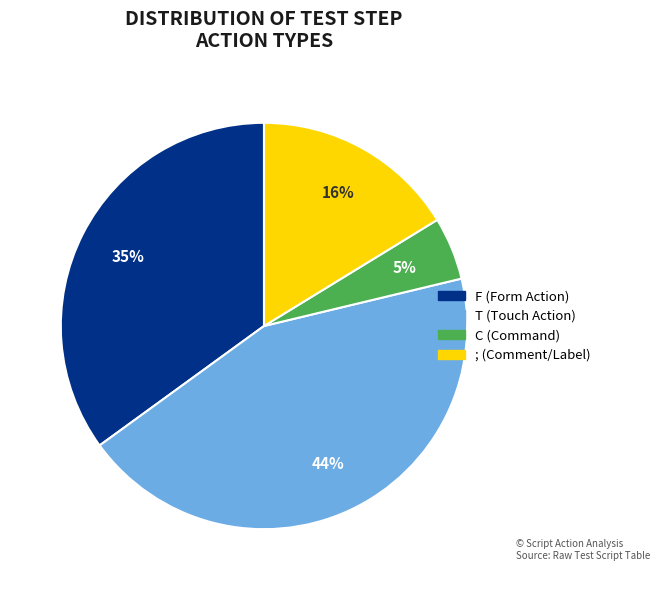

Which category has the biggest portion of the pie?

T